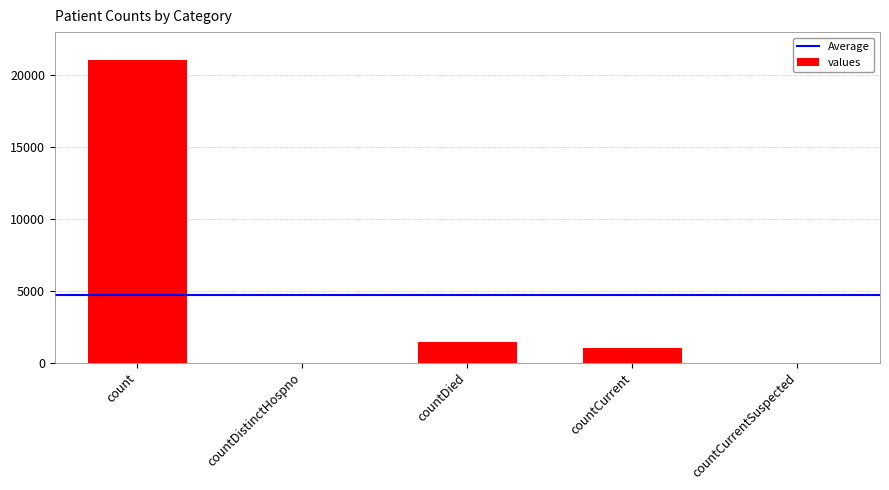

What is the change in value from count to countCurrent?

-20044